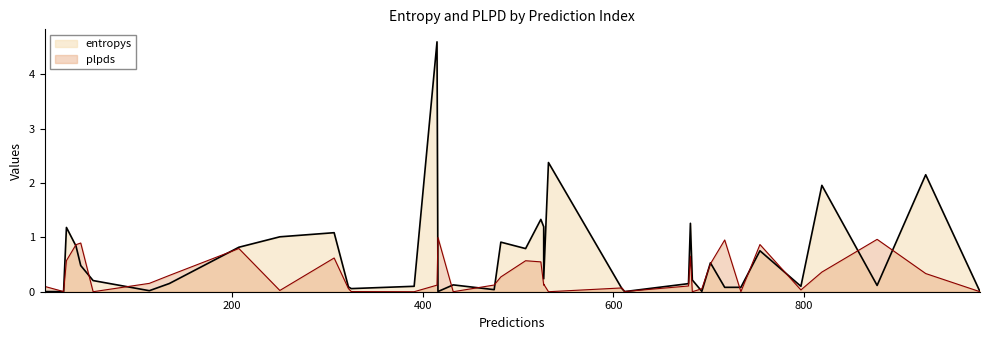

How many lines are shown in the chart?

2